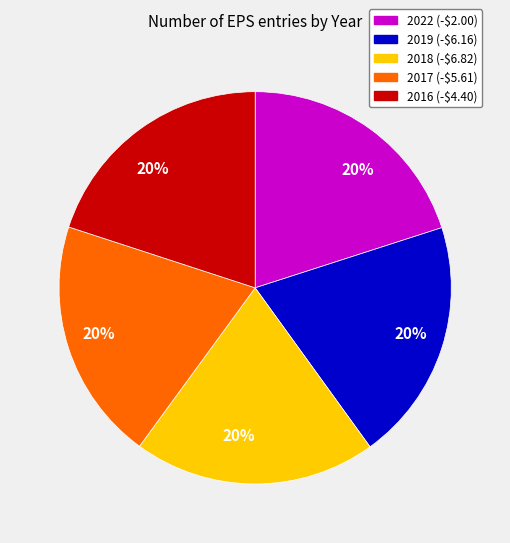

To the nearest percent, what portion does 2019 (-$6.16) represent?

20%